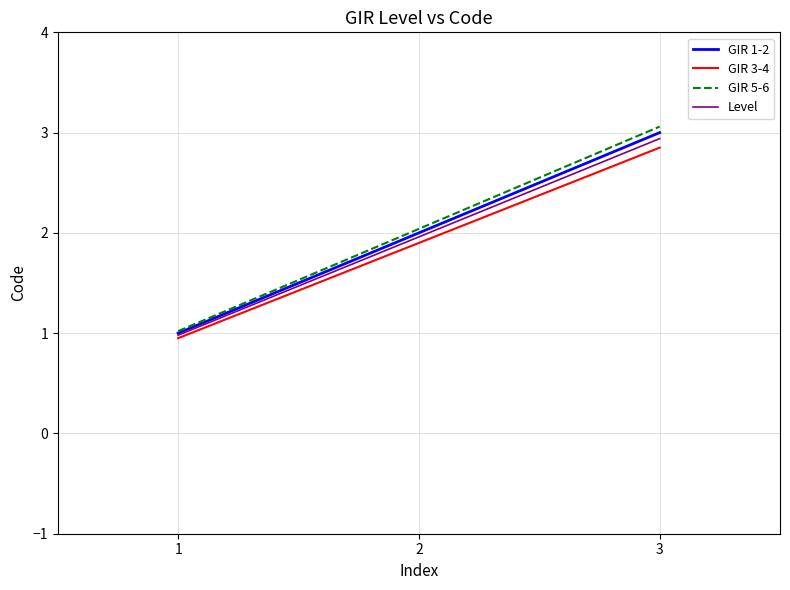

Where does the GIR 5-6 series first go above 2?

2